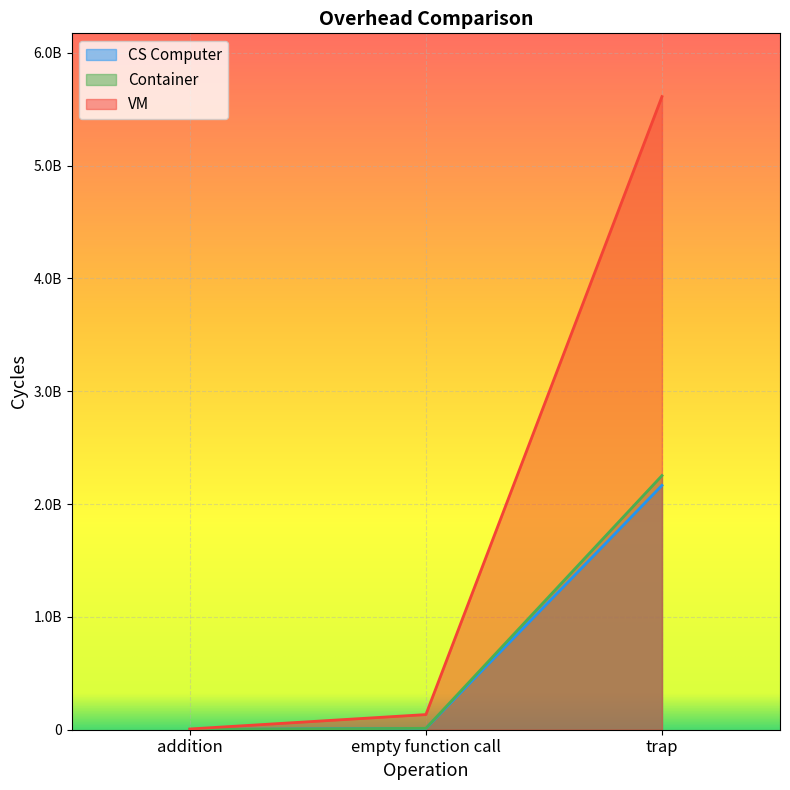

Does the chart display data point markers on the line(s)?

No